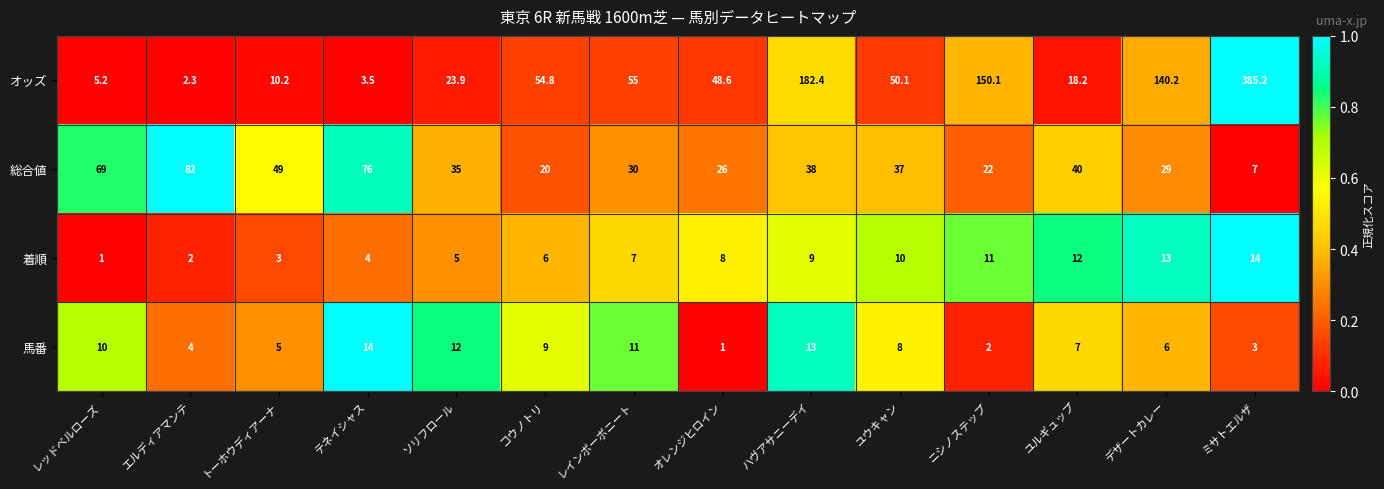

At which category is the sum across all series the highest?

ミサトエルザ